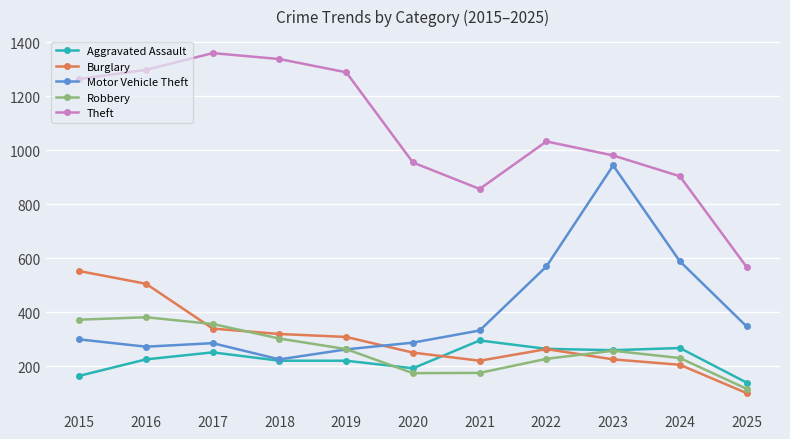

Between 2022 and 2024, which series saw the biggest shift?

Theft